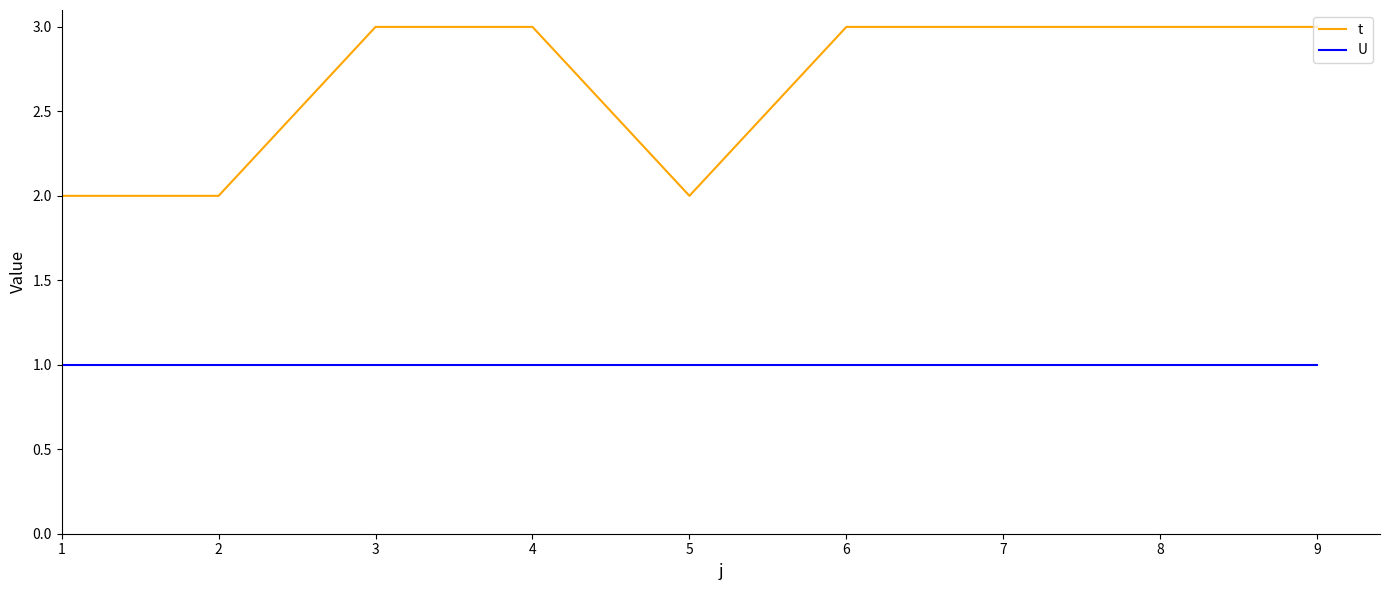

True or false: t and U cross at least once.

False